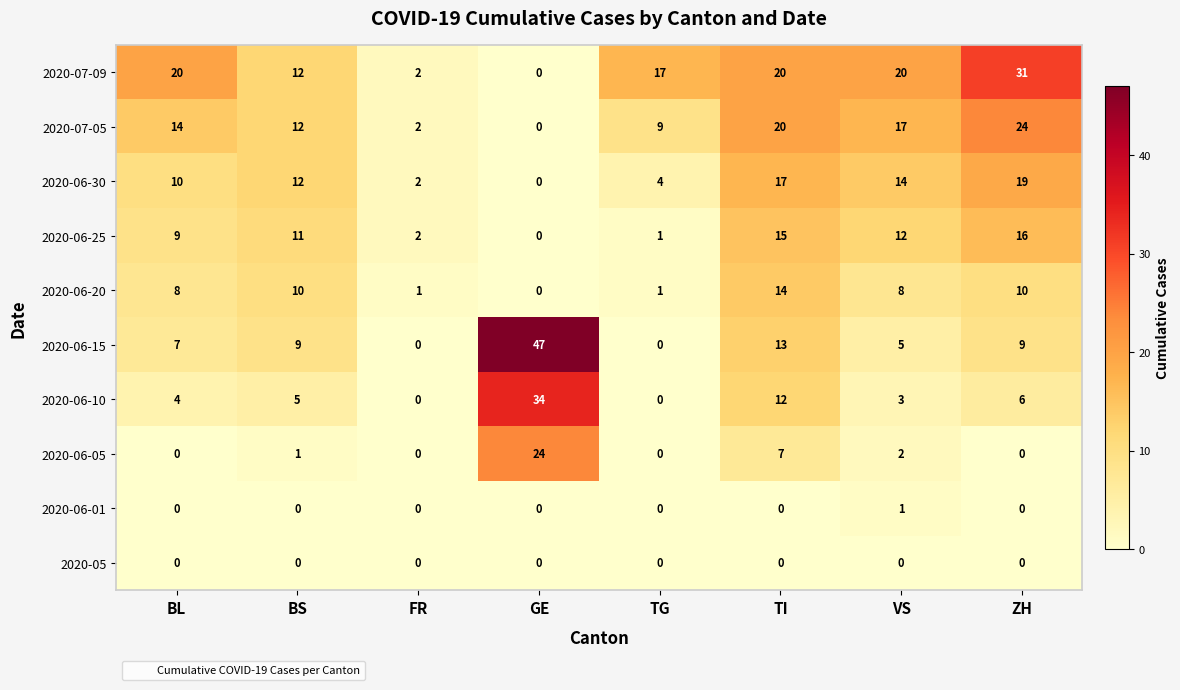

What is the sum of all 2020-07-05 values?

98